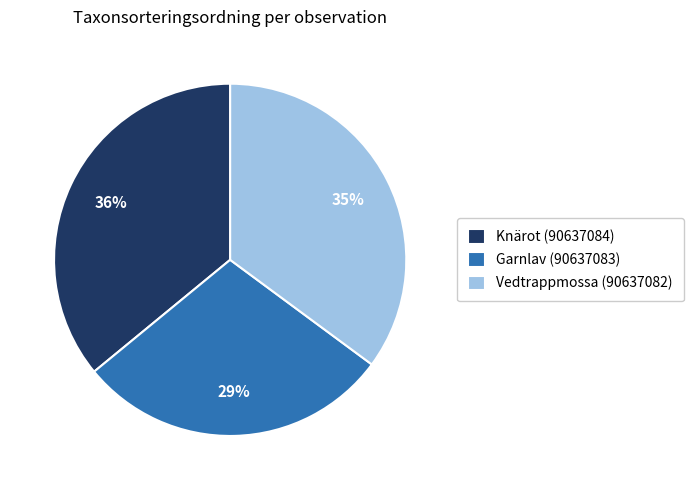

Is the sum of Garnlav (90637083) and Vedtrappmossa (90637082) greater than half?

Yes